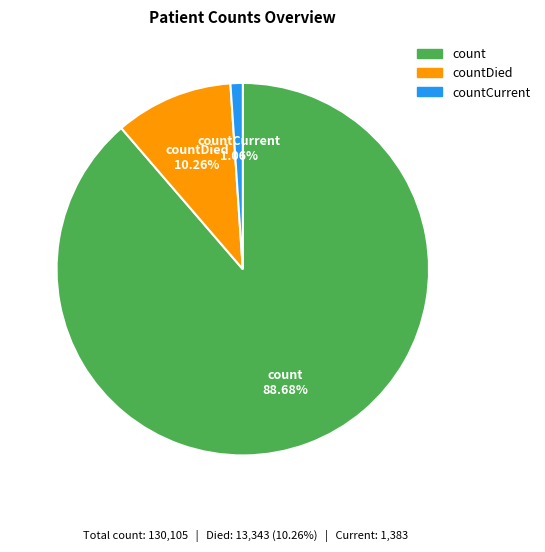

Is there a majority slice in this chart?

Yes